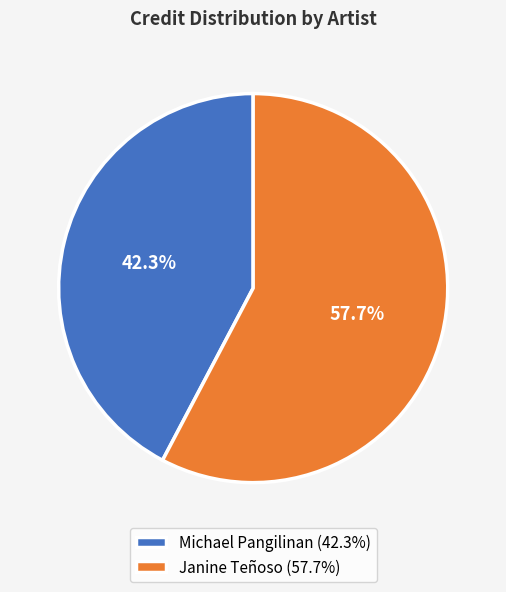

What percentage is the Michael Pangilinan slice, to the nearest percent?

42%